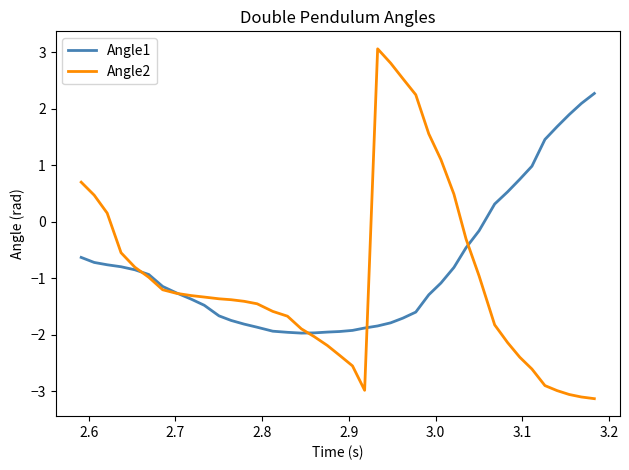

What are all the series names shown in the legend?

Angle1, Angle2